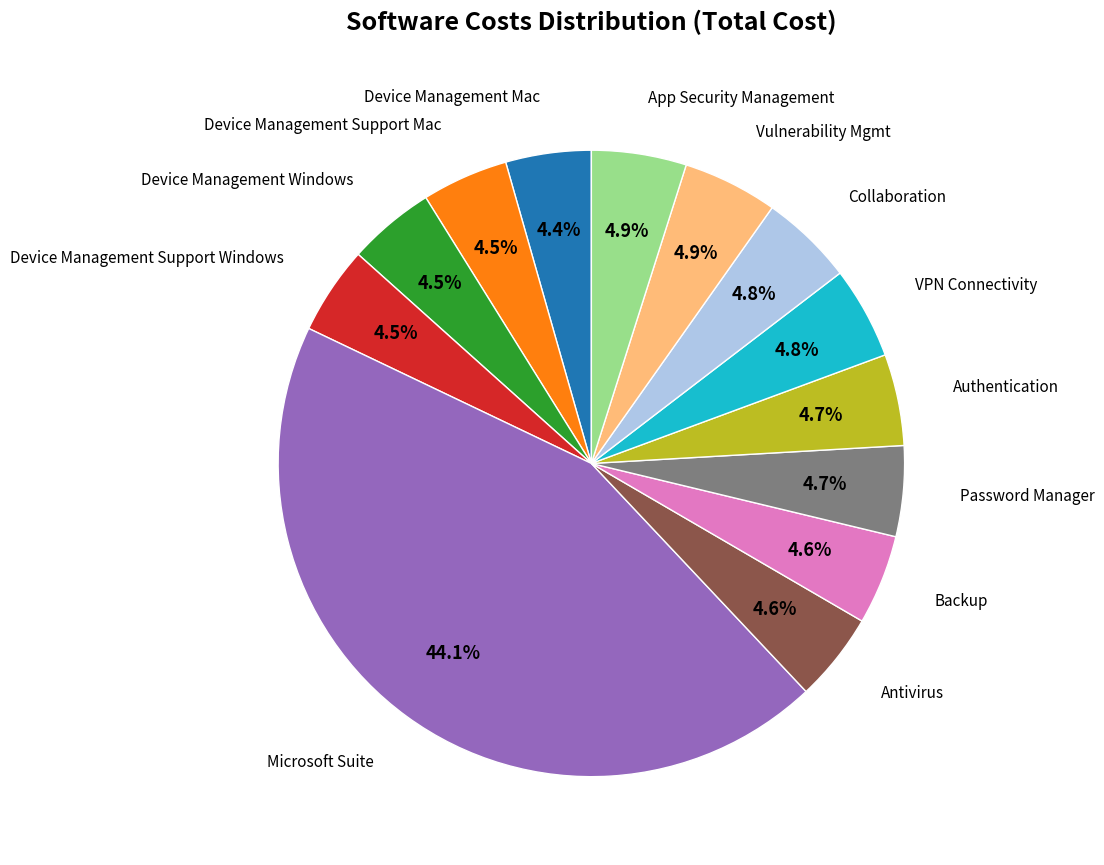

Does any single category account for the majority?

No